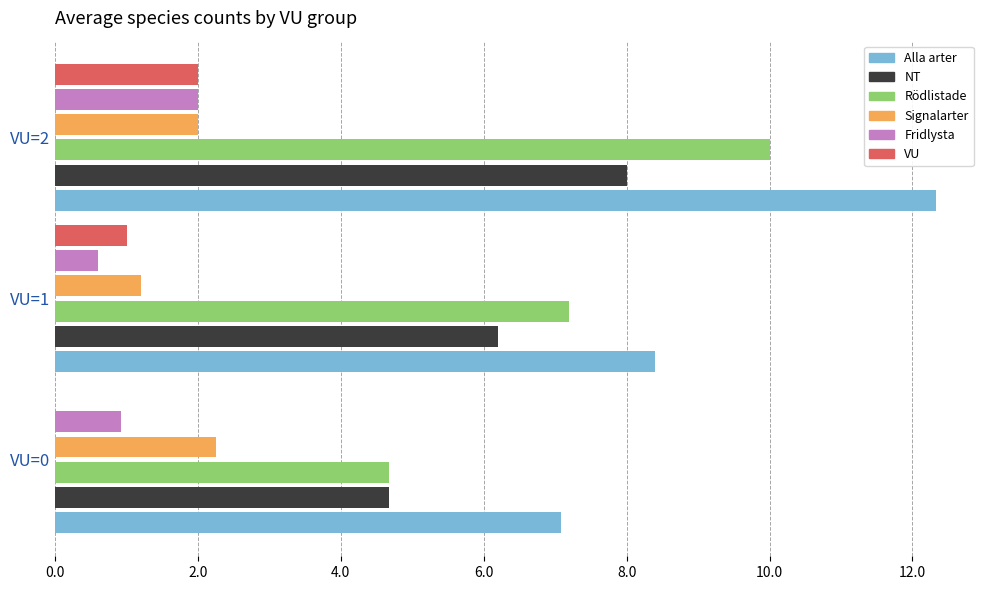

What are all the series names shown in the legend?

Alla arter, NT, Rödlistade, Signalarter, Fridlysta, VU